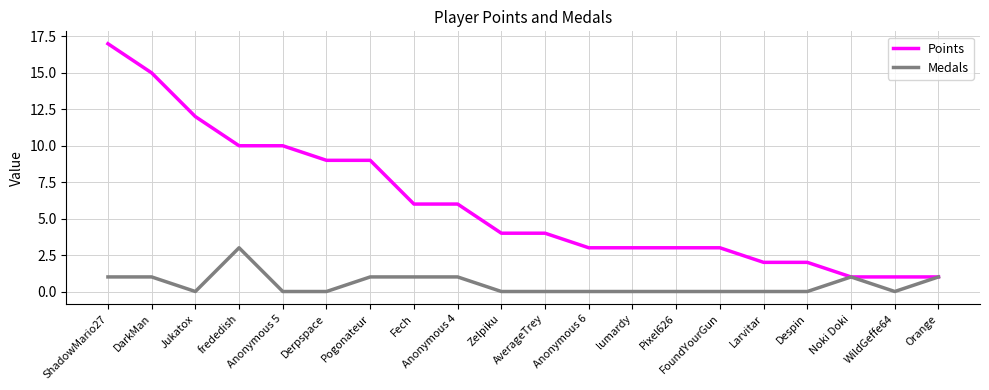

What is the maximum value shown in the chart?

17